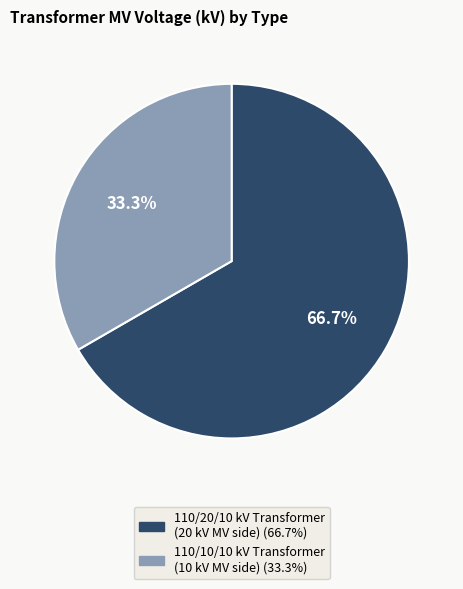

Count the number of slices in the pie.

2